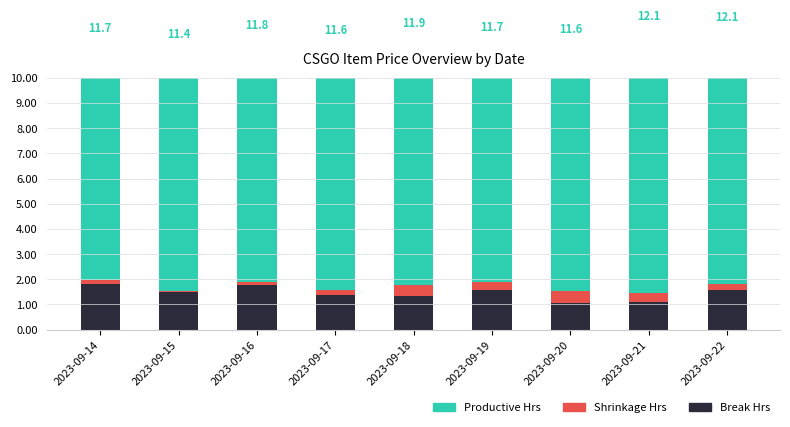

True or false: Productive Hrs has a value of 14.8 at 2023-09-18.

False